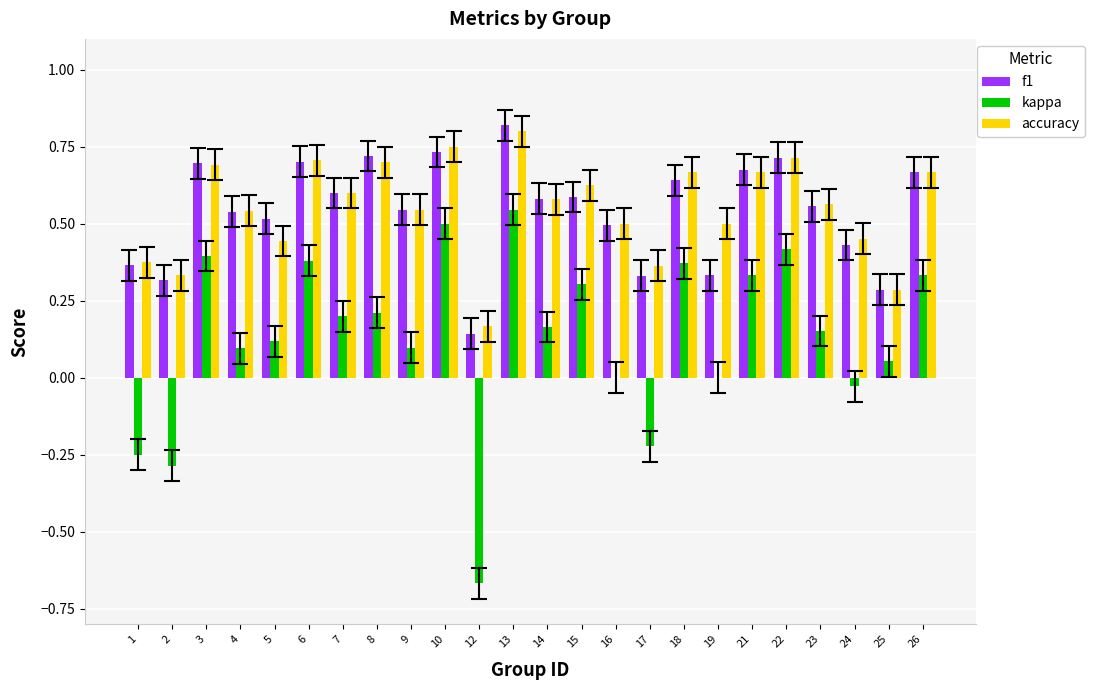

At which category is the sum across all series the highest?

13